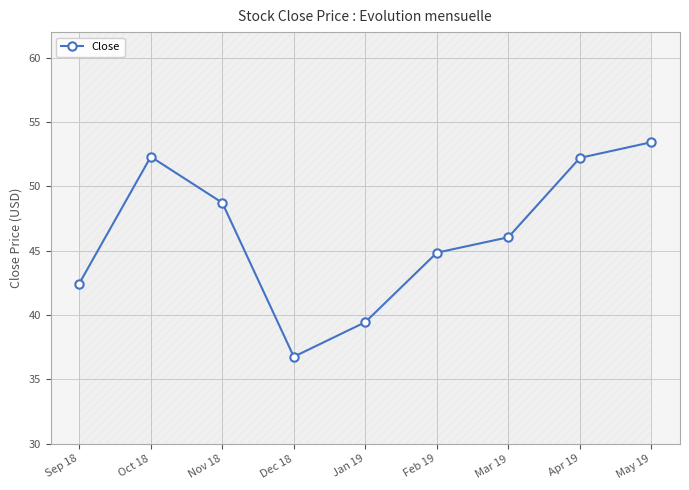

Is this an area chart (filled region under the line)?

No